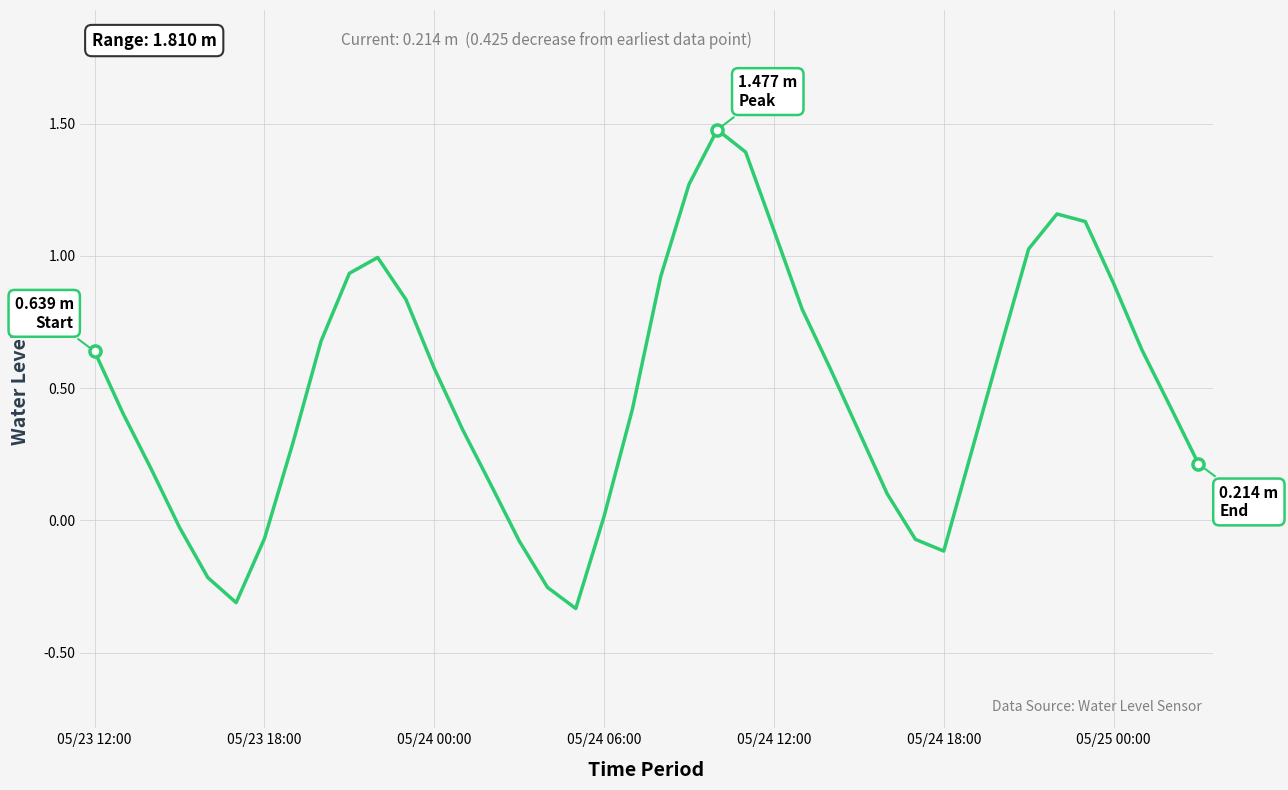

Count the number of values greater than 0.

31